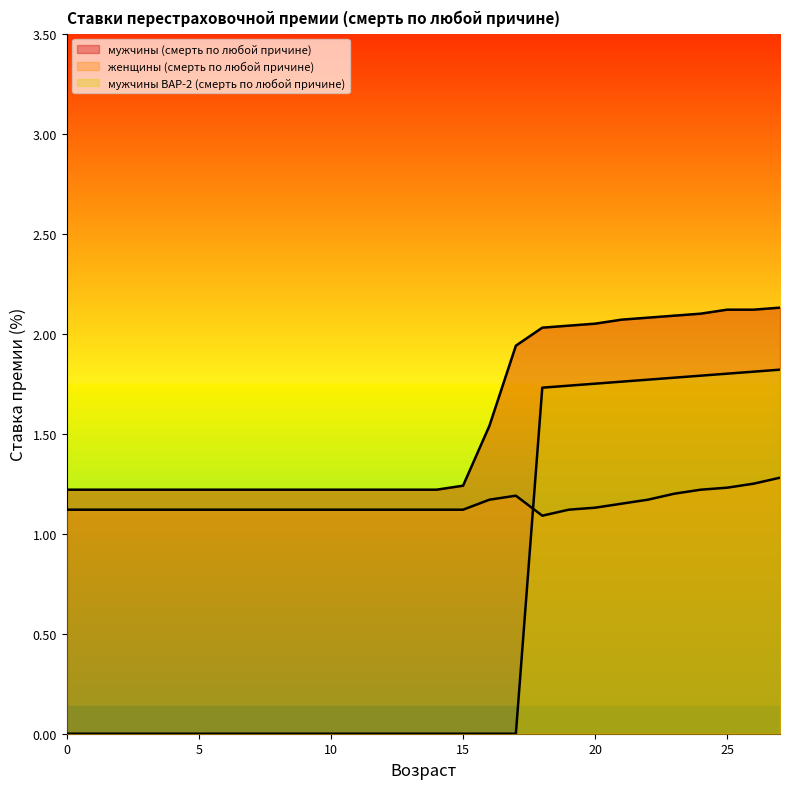

Which label corresponds to the largest value in the chart?

27